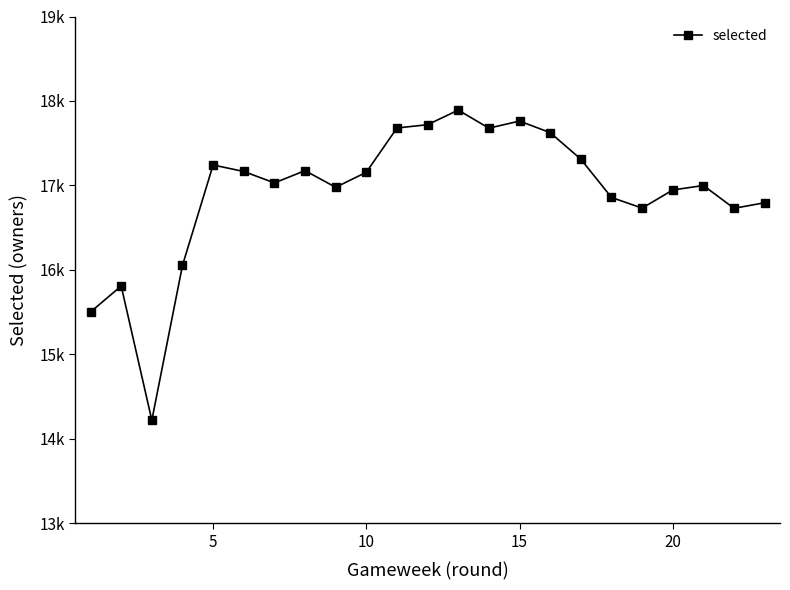

Reading left to right, list all the values displayed in this chart.

15502	15809	14220	16053	17242	17165	17030	17175	16978	17156	17680	17719	17892	17678	17762	17625	17311	16858	16731	16946	16999	16729	16795